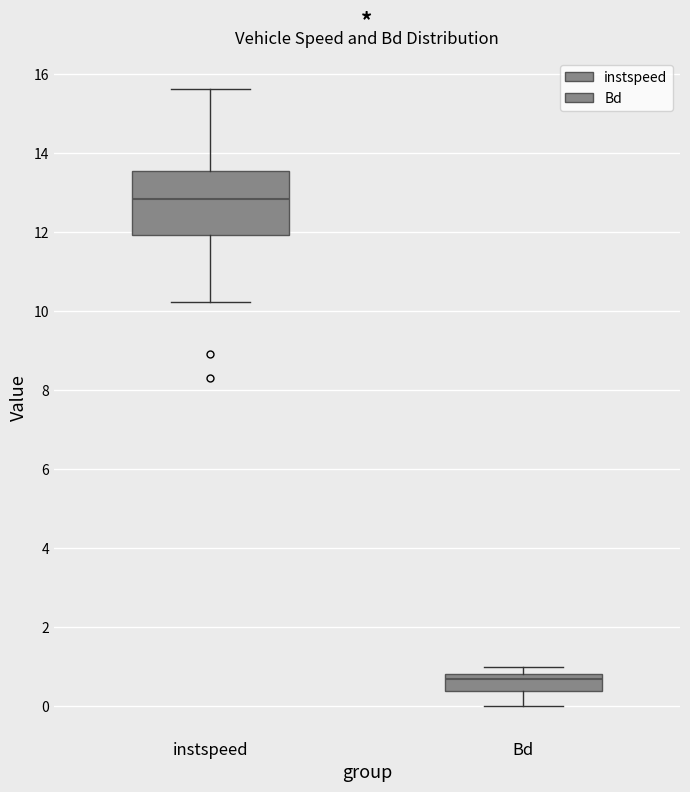

Which box's median line is the highest?

instspeed